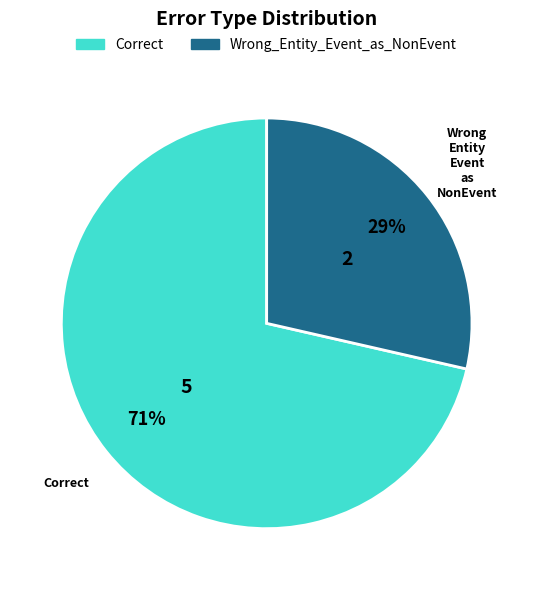

Approximately how many times larger is the value at Wrong_Entity_Event_as_NonEvent compared to Correct?

0.4